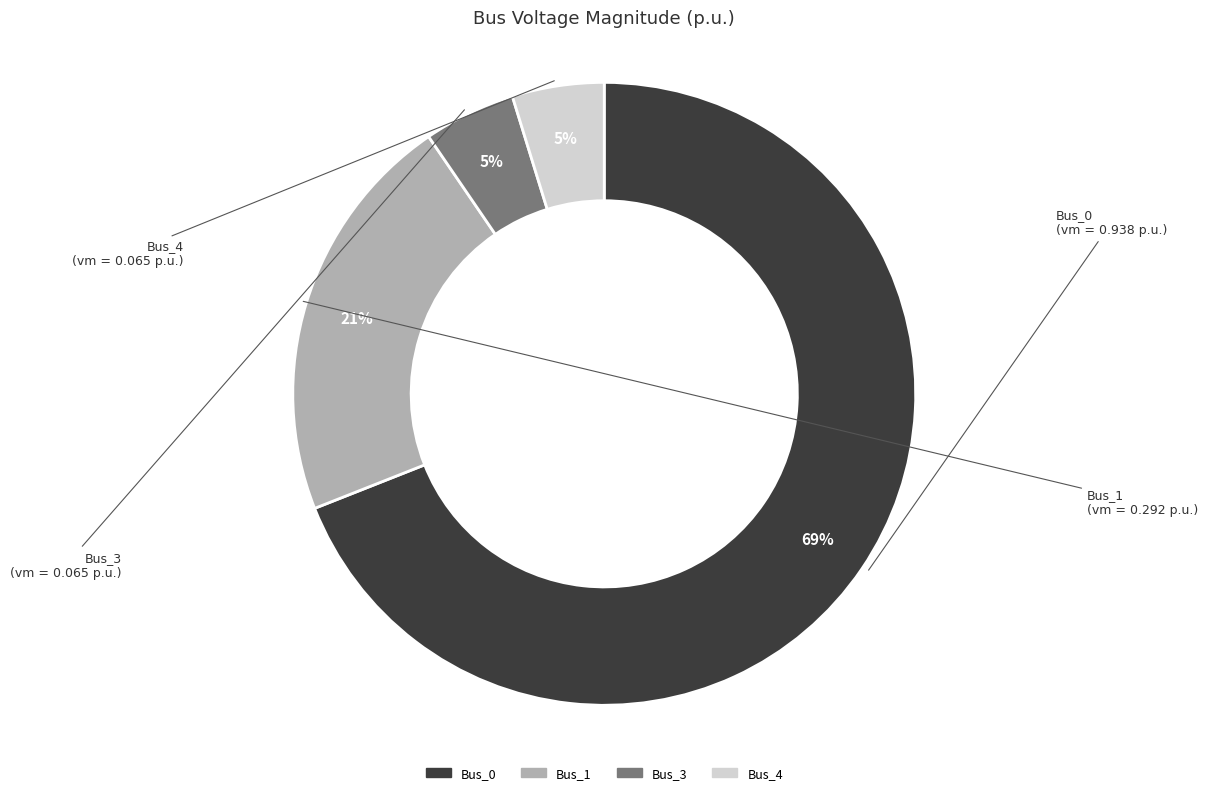

To the nearest percent, what is the average slice percentage?

25%